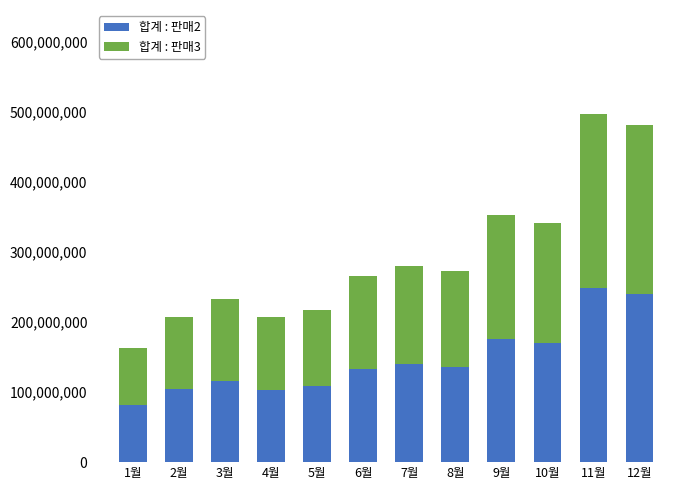

Does the chart contain any negative values?

No